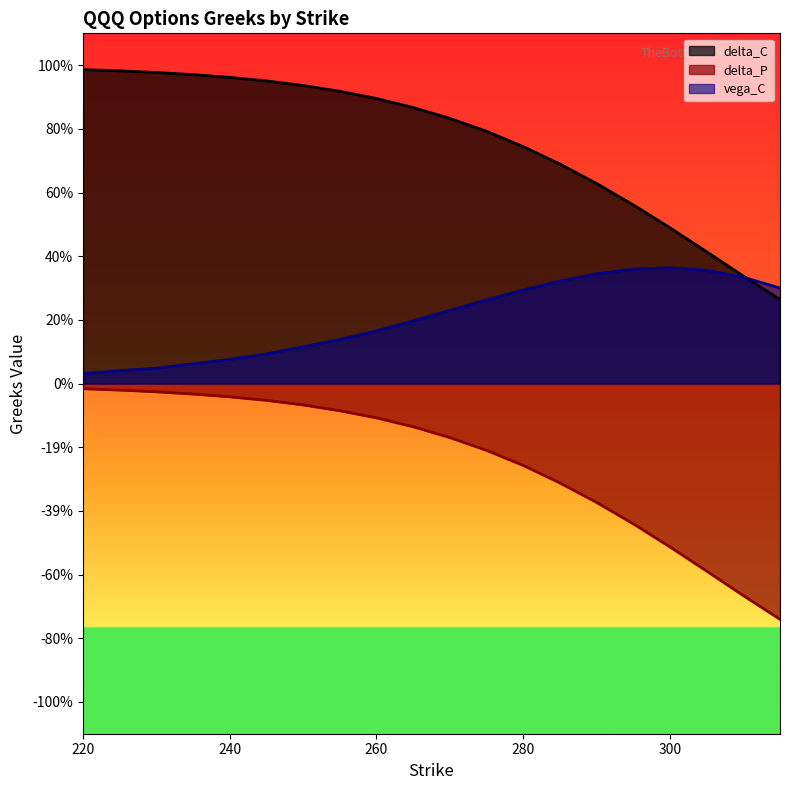

Which series changed the most between 245 and 295?

delta_C